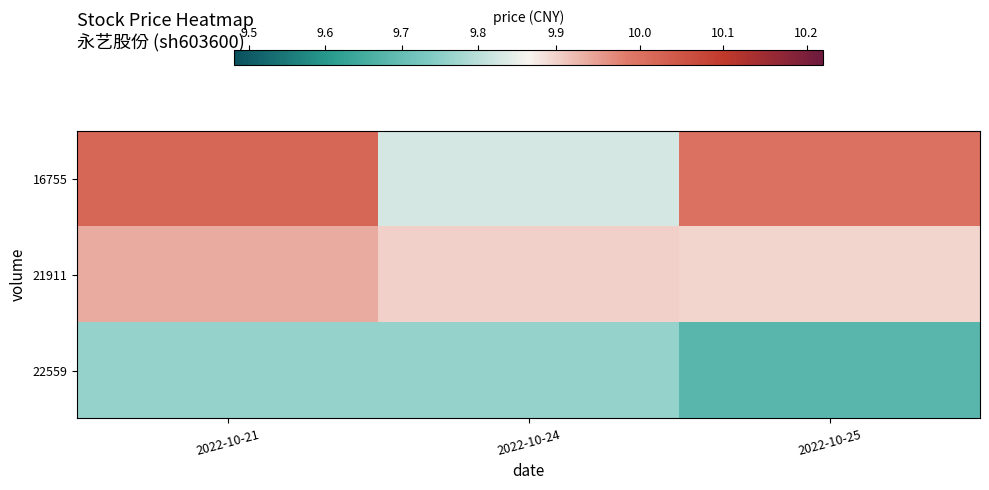

How many data points does each series have?

3